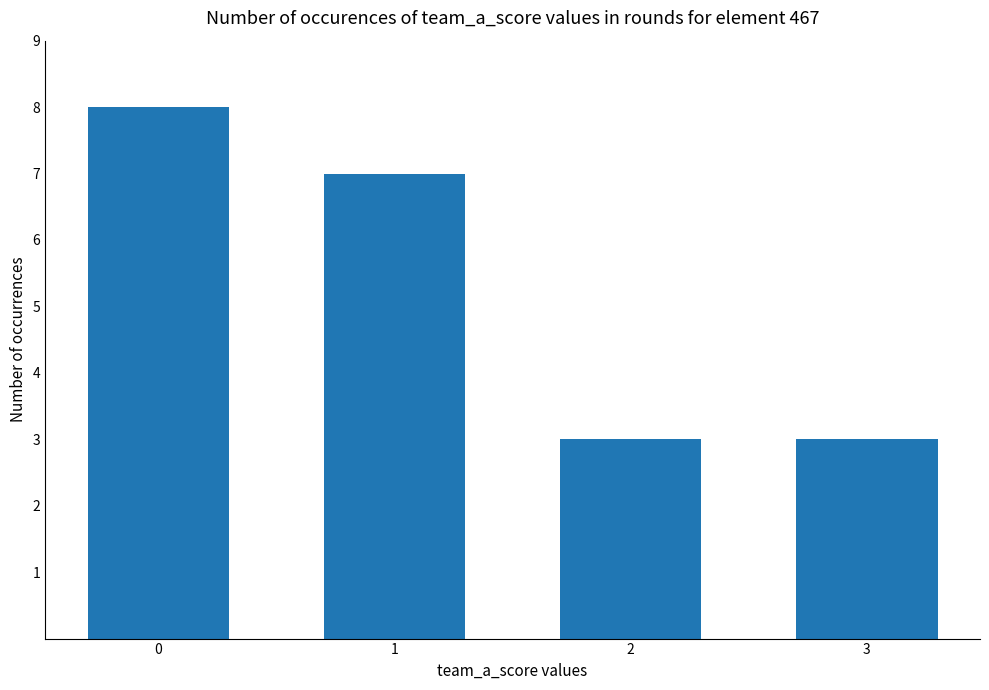

True or false: the data shows 3 at 0.

False